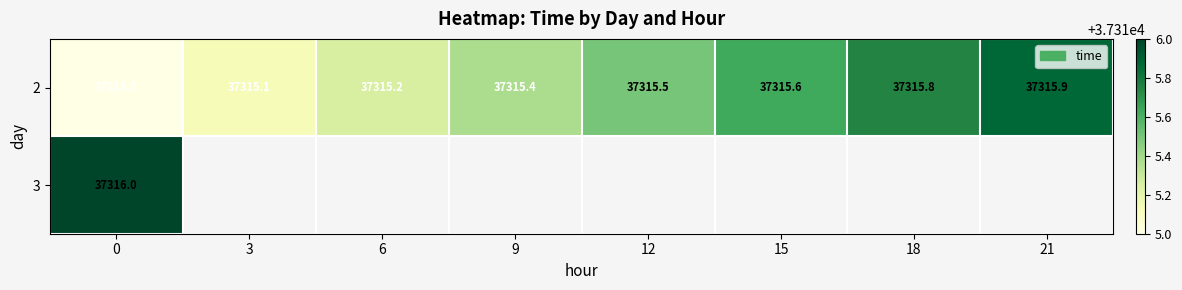

What is the highest value of the 2 series?

37315.9